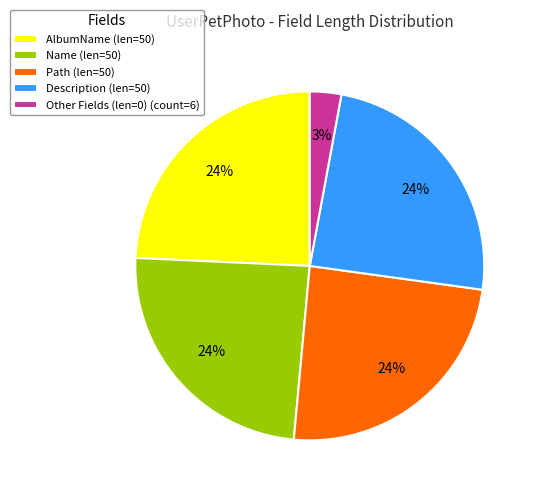

What percentage is the Path (len=50) slice, to the nearest percent?

24%